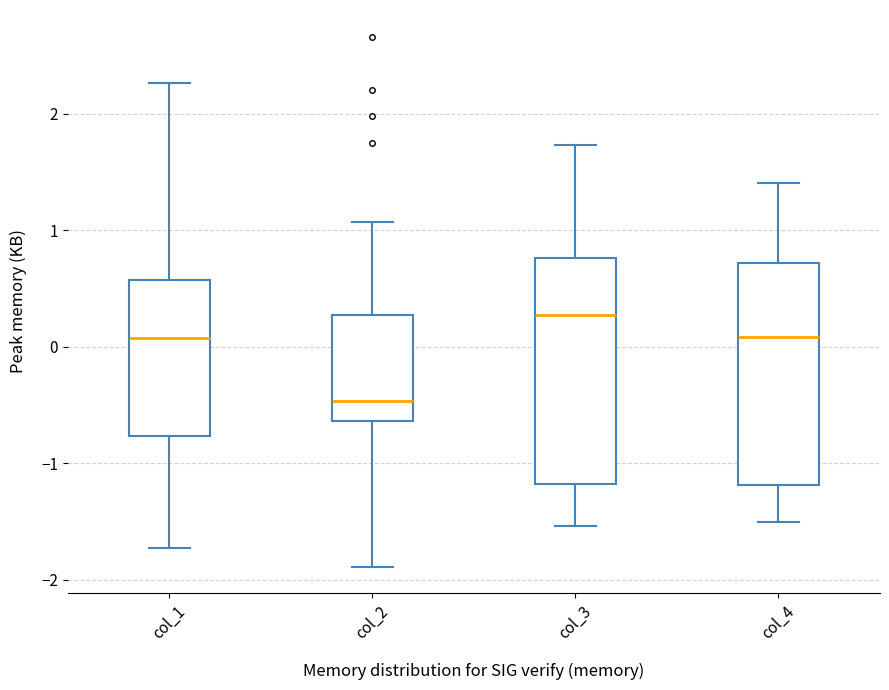

Where is the lower edge of the box for col_4 on the y-axis? The values are not printed on the chart, so give them approximately, as read against the axis.

-1.2